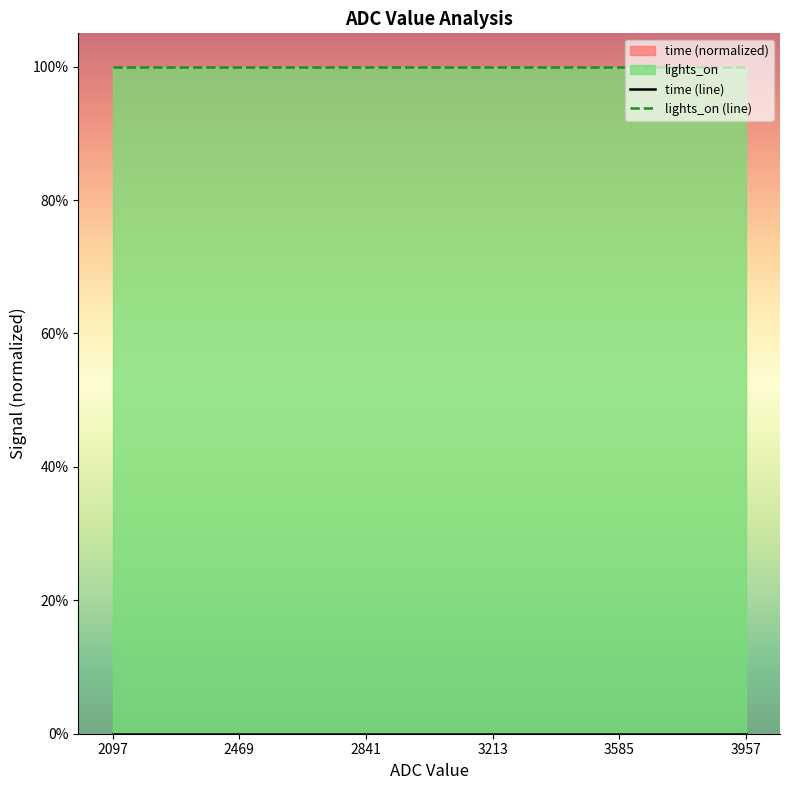

Which series has the largest range (max minus min)?

time (line)